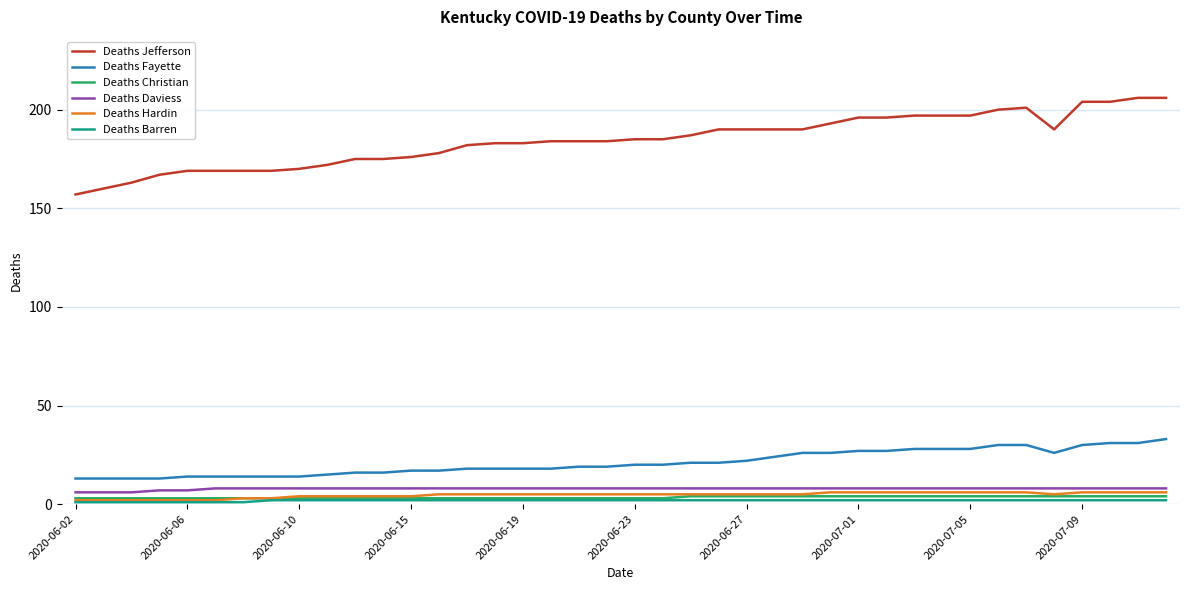

True or false: Deaths Fayette and Deaths Jefferson intersect in this chart.

False